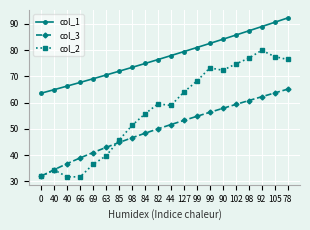

How many distinct data groups are displayed?

3